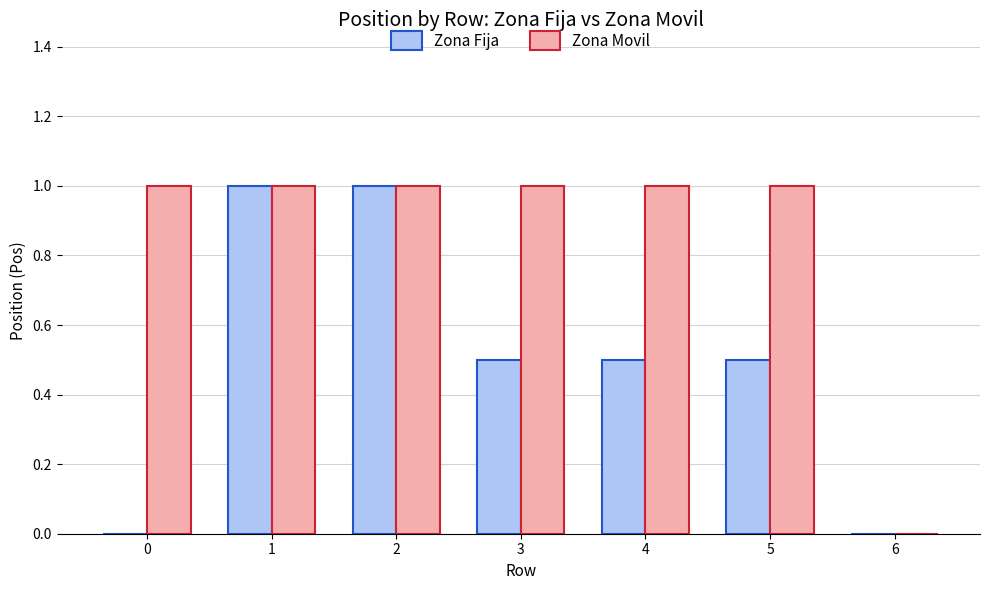

Reading left to right, what are all the values shown in this chart?

Zona Fija: 0=0.0	1=1.0	2=1.0	3=0.5	4=0.5	5=0.5	6=0.0
Zona Movil: 0=1.0	1=1.0	2=1.0	3=1.0	4=1.0	5=1.0	6=0.0